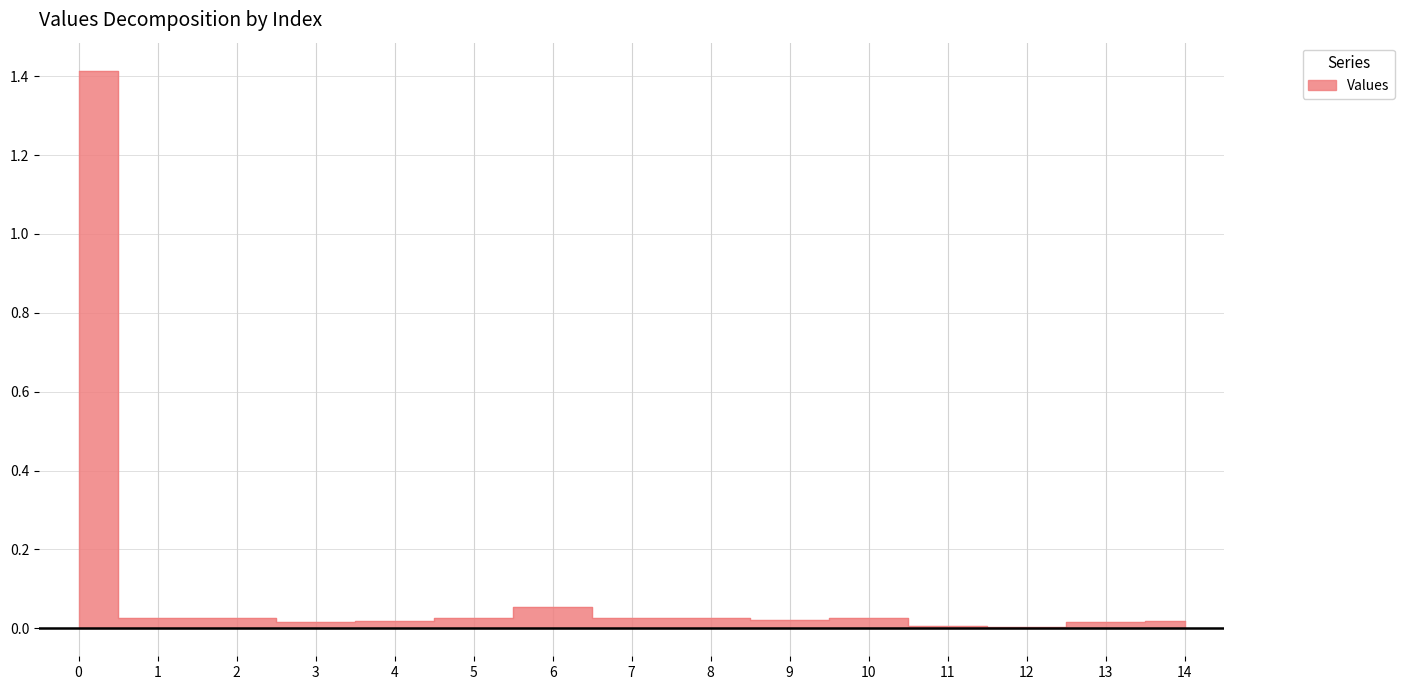

Reading right to left, transcribe all the data shown in this chart.

0.0	0.0	0.0	0.0	0.0	0.0	0.0	0.0	0.1	0.0	0.0	0.0	0.0	0.0	1.4